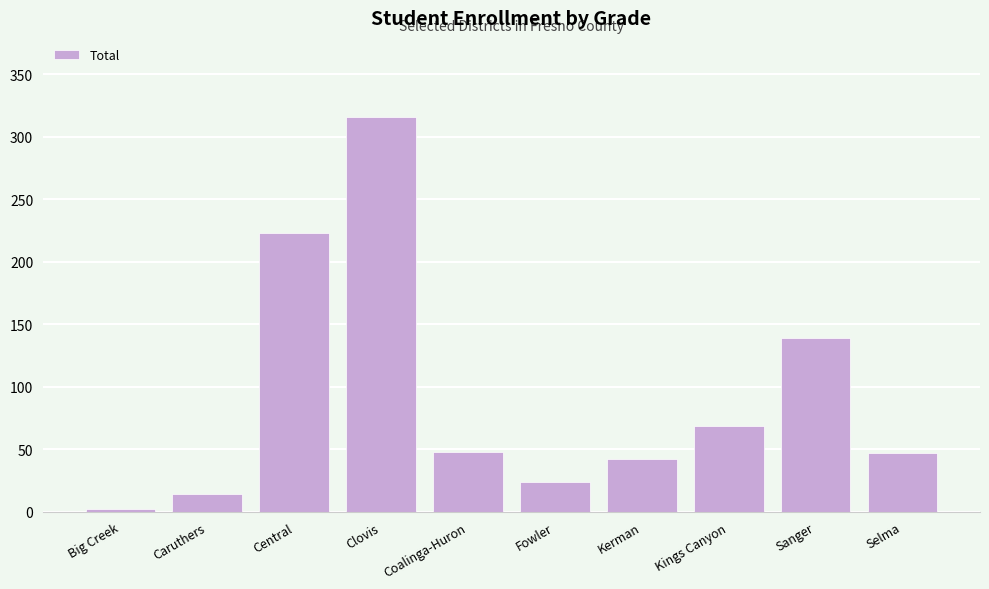

What is the ratio of the value at Selma to the value at Sanger?

0.3